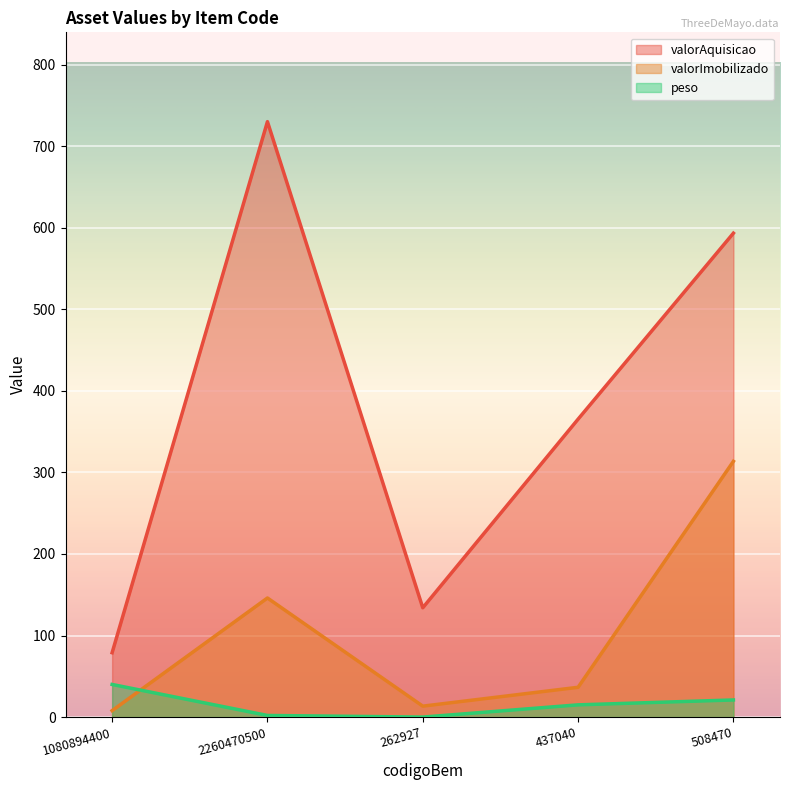

Reading right to left, extract all data points from this chart.

valorAquisicao: 508470=593.3	437040=365.2	262927=134.0	2260470500=730.0	1080894400=78.9
valorImobilizado: 508470=313.6	437040=36.5	262927=13.4	2260470500=146.0	1080894400=7.9
peso: 508470=21.0	437040=15.0	262927=0.0	2260470500=2.0	1080894400=40.0